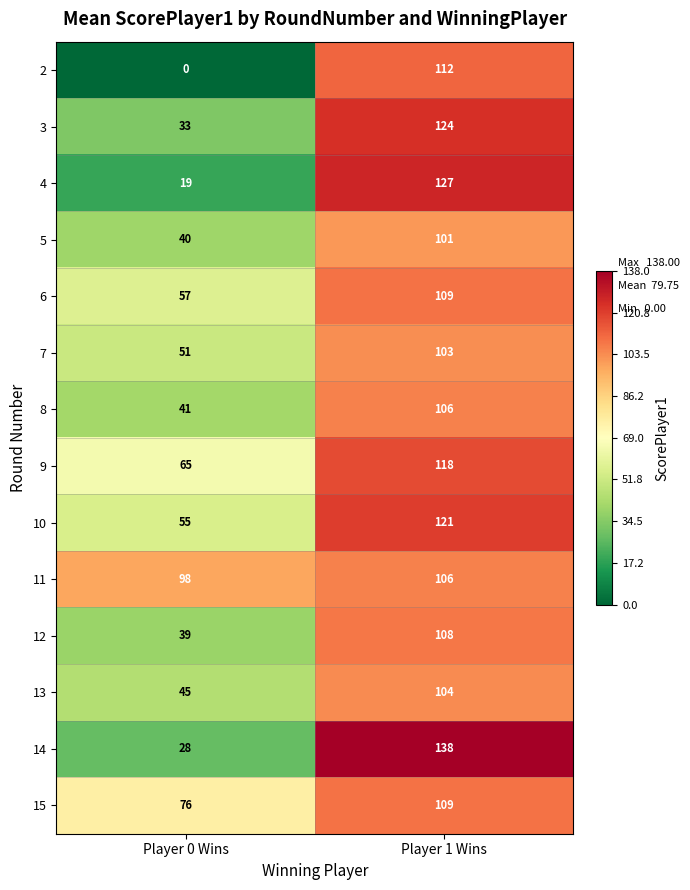

What is the sum of all 6 values?

166